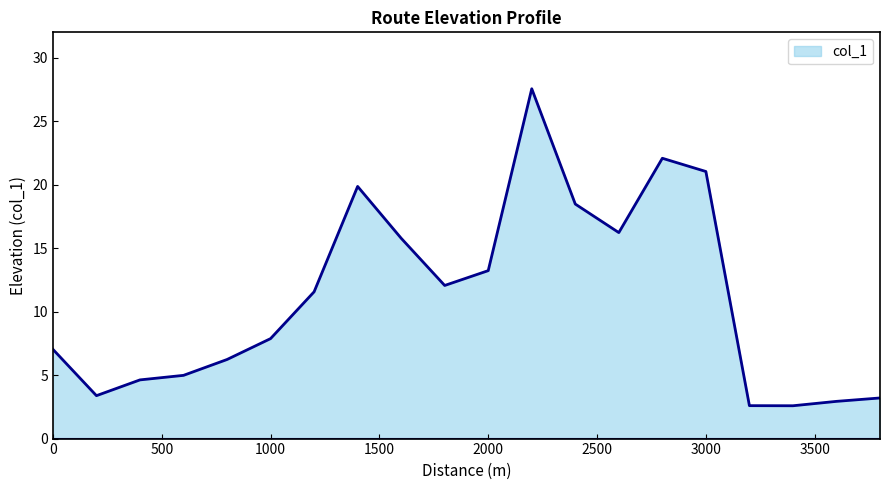

What is the maximum value shown in the chart?

27.6